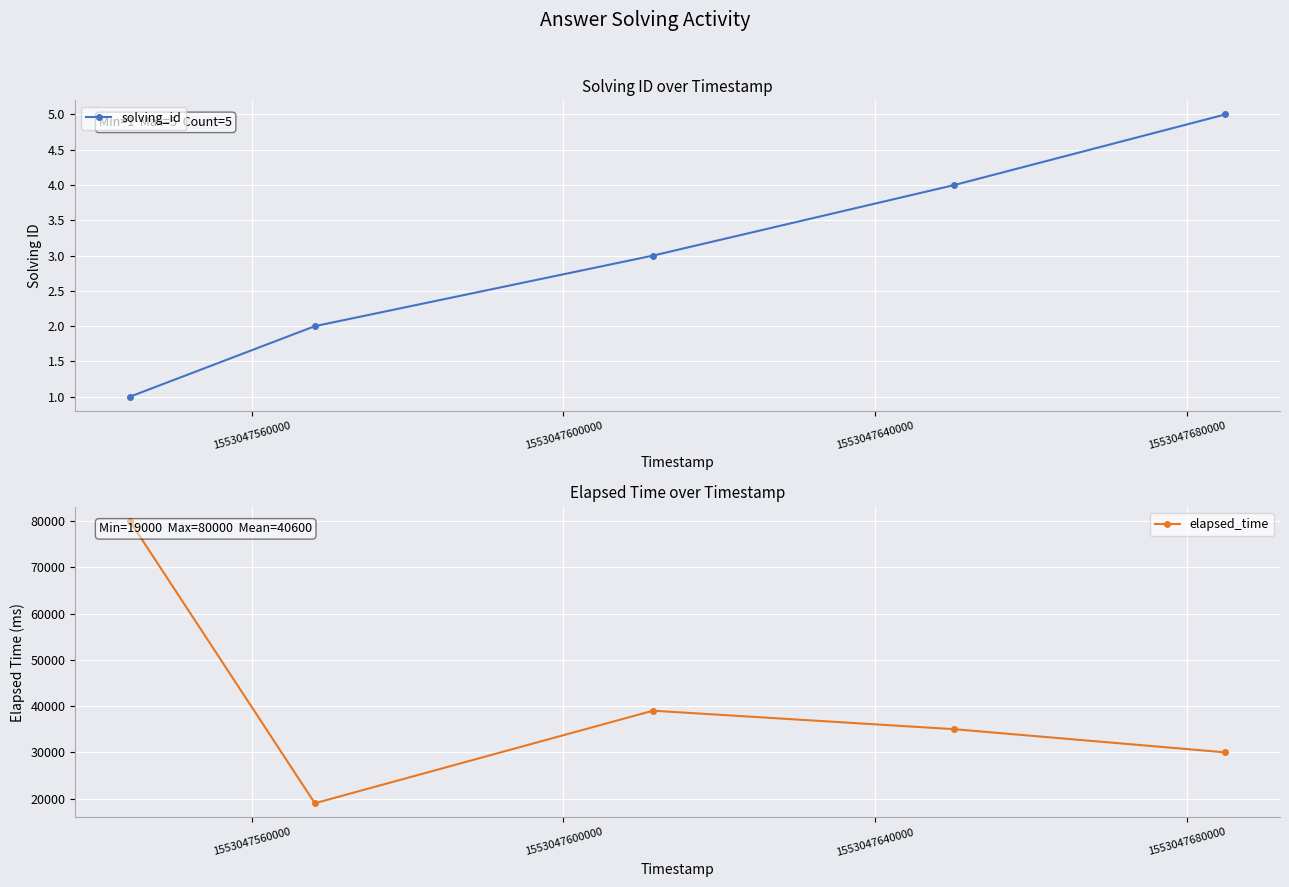

True or false: elapsed_time has more than 1 interior local peaks.

False